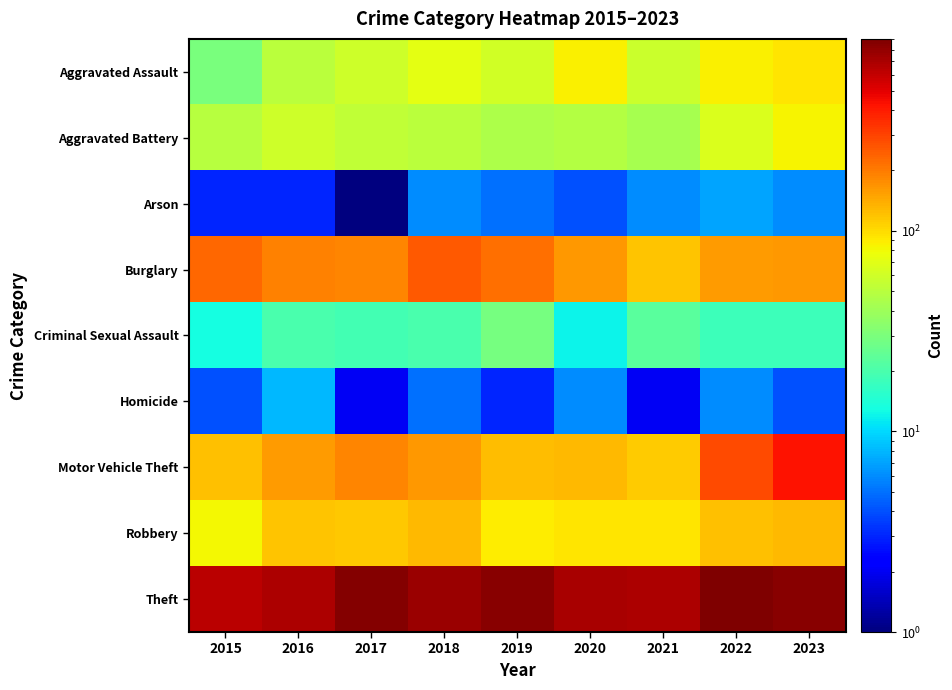

What is the total value across all series at 2020?

1253